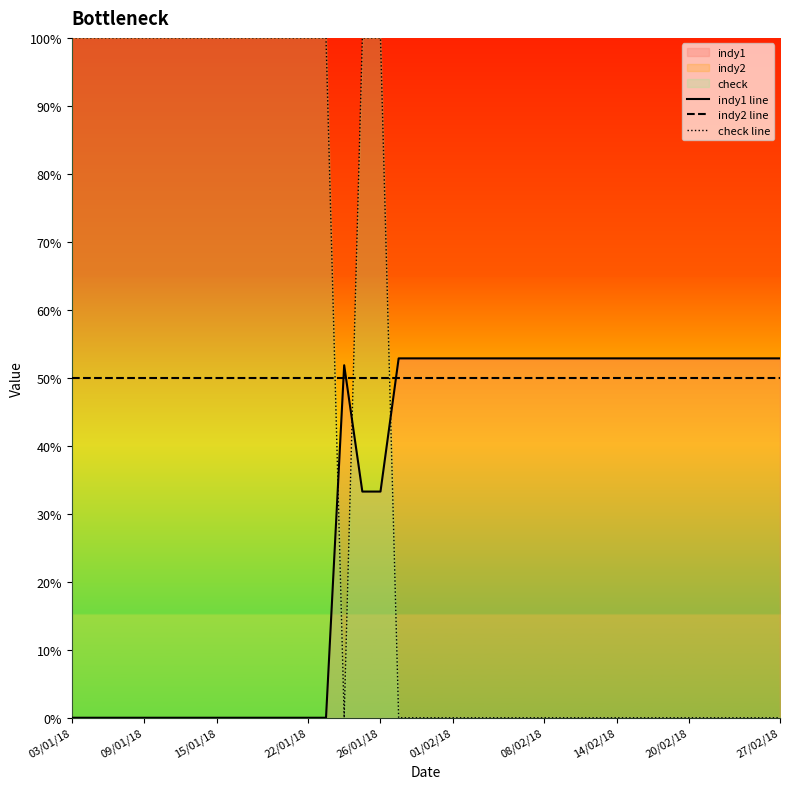

At which category is the sum across all series the highest?

16